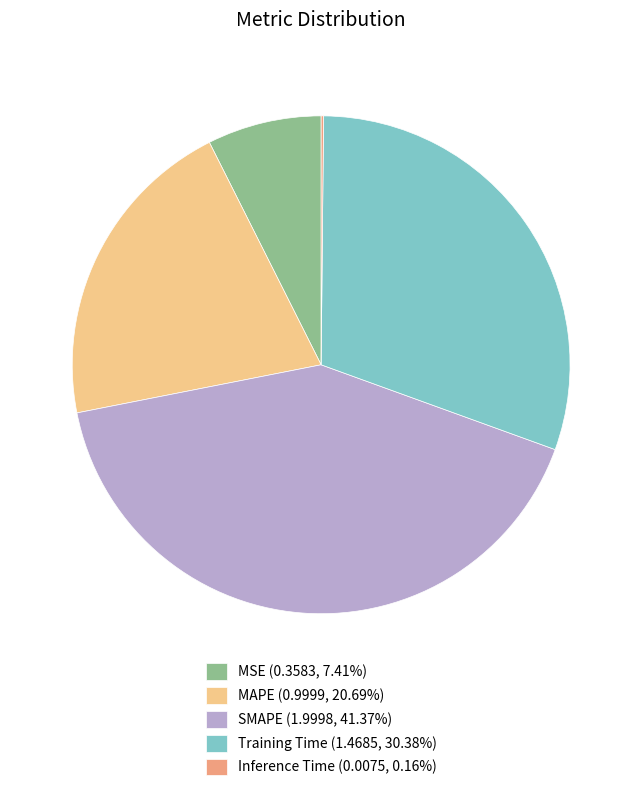

Between Training Time and SMAPE, which is larger?

SMAPE